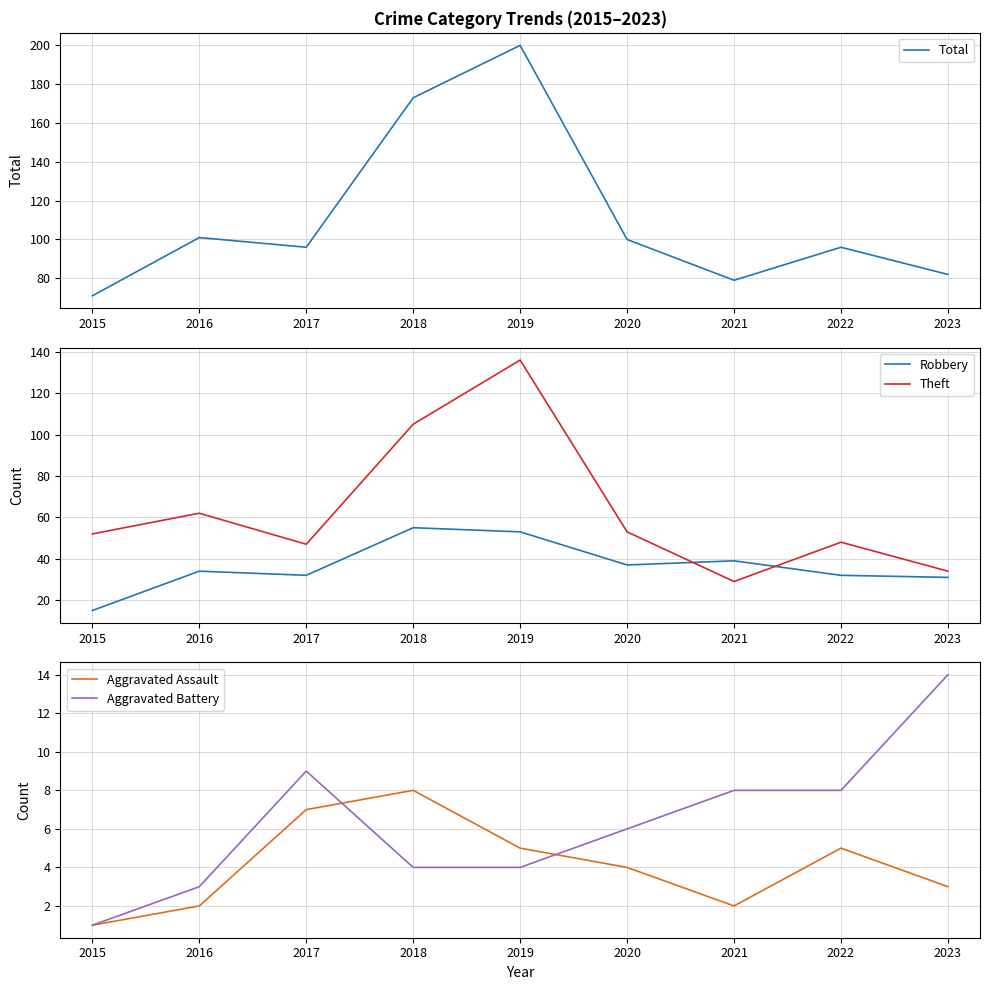

What are all the series names shown in the legend?

Total, Robbery, Theft, Aggravated Assault, Aggravated Battery